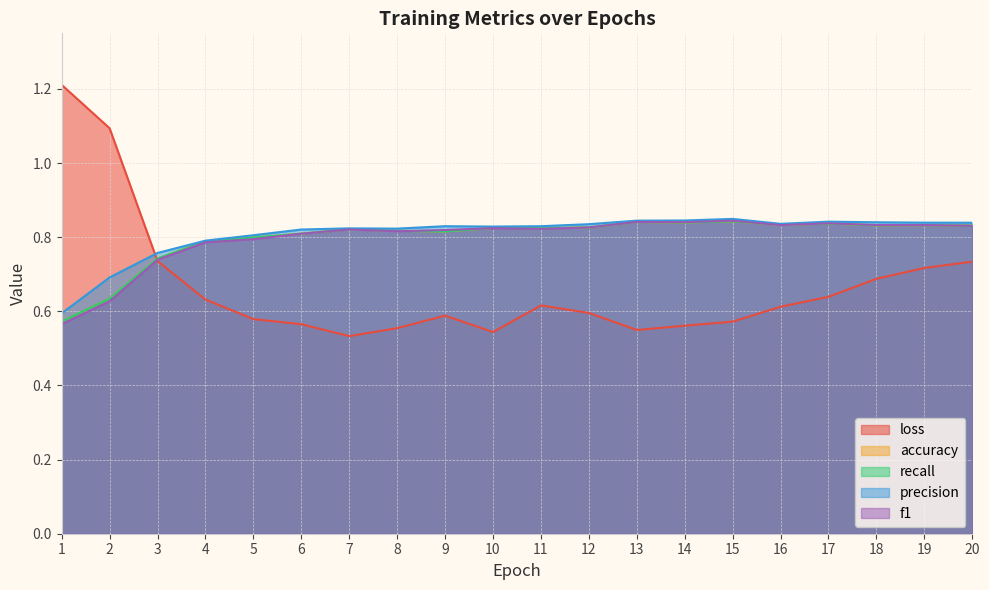

Where is the first local maximum for recall?

7